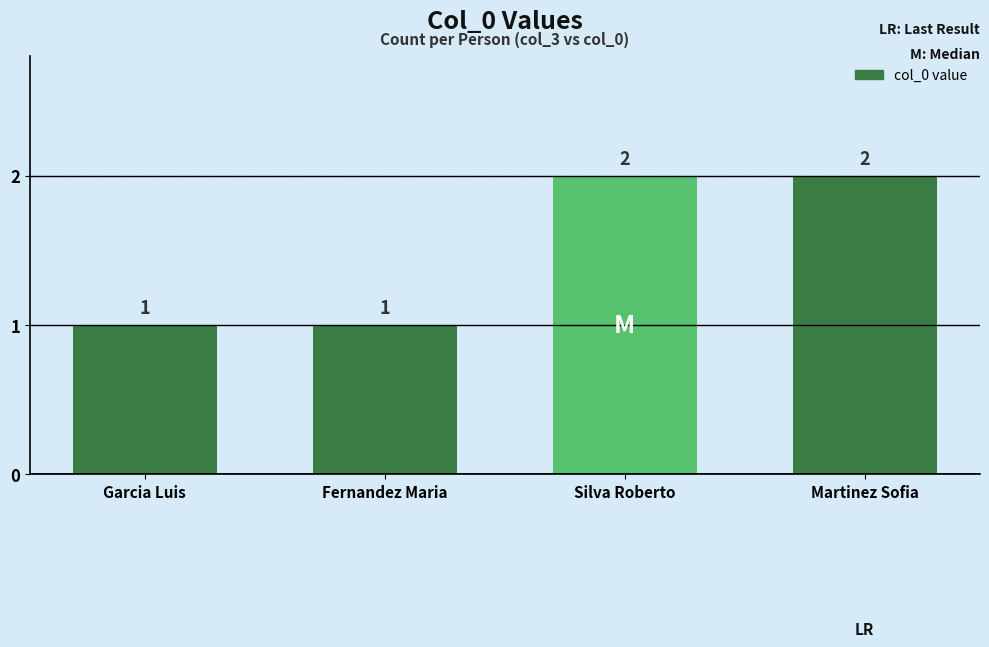

Is it true that the value at Fernandez Maria is 1?

True